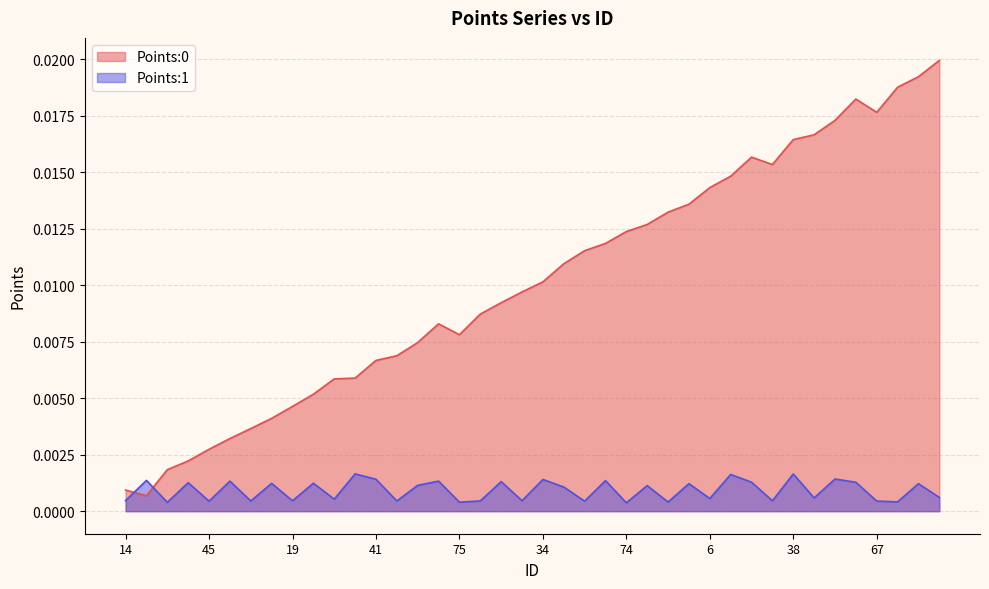

What position from the right is 38?

8